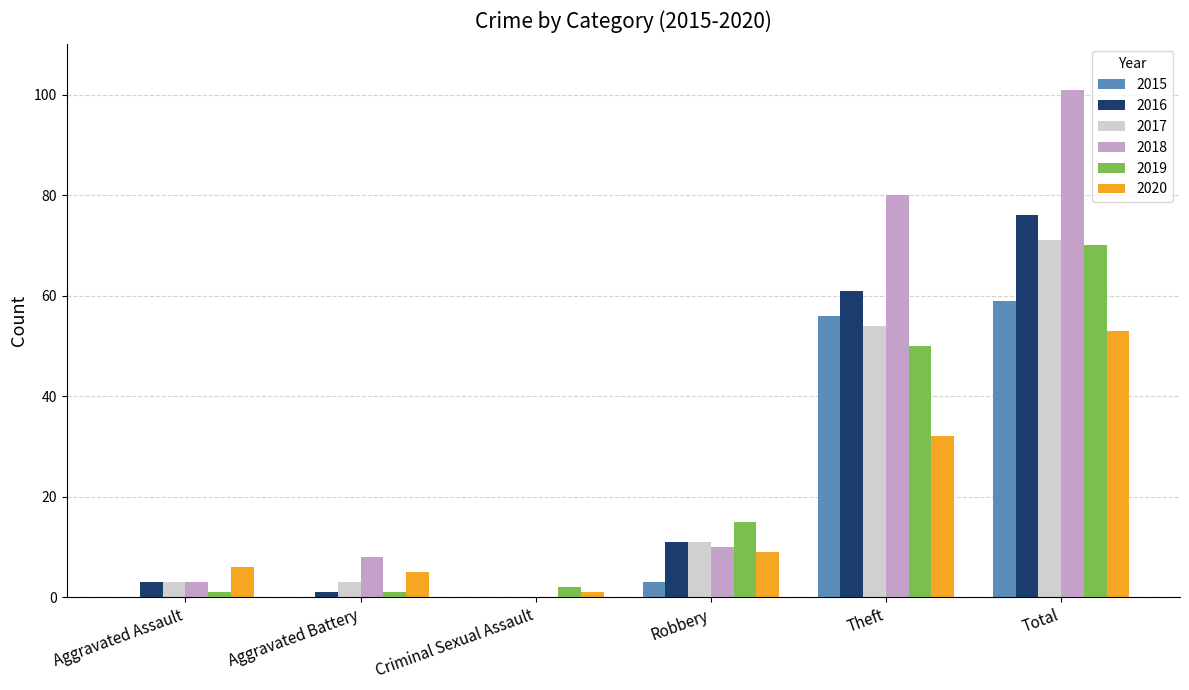

What is the difference between the 2016 values at Criminal Sexual Assault and Robbery?

11